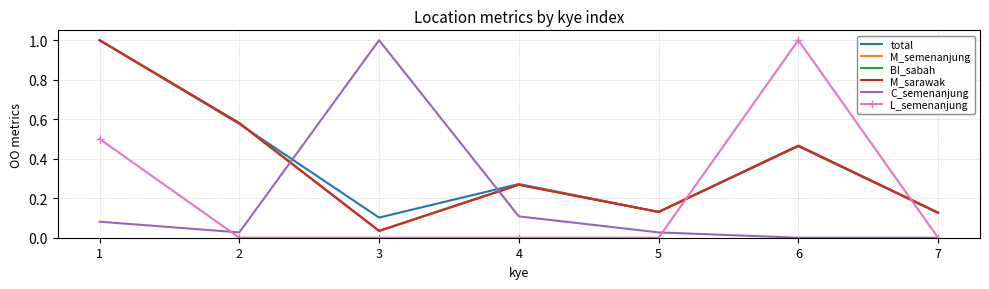

What is the value of the total point at the 1st from the left?

1.0